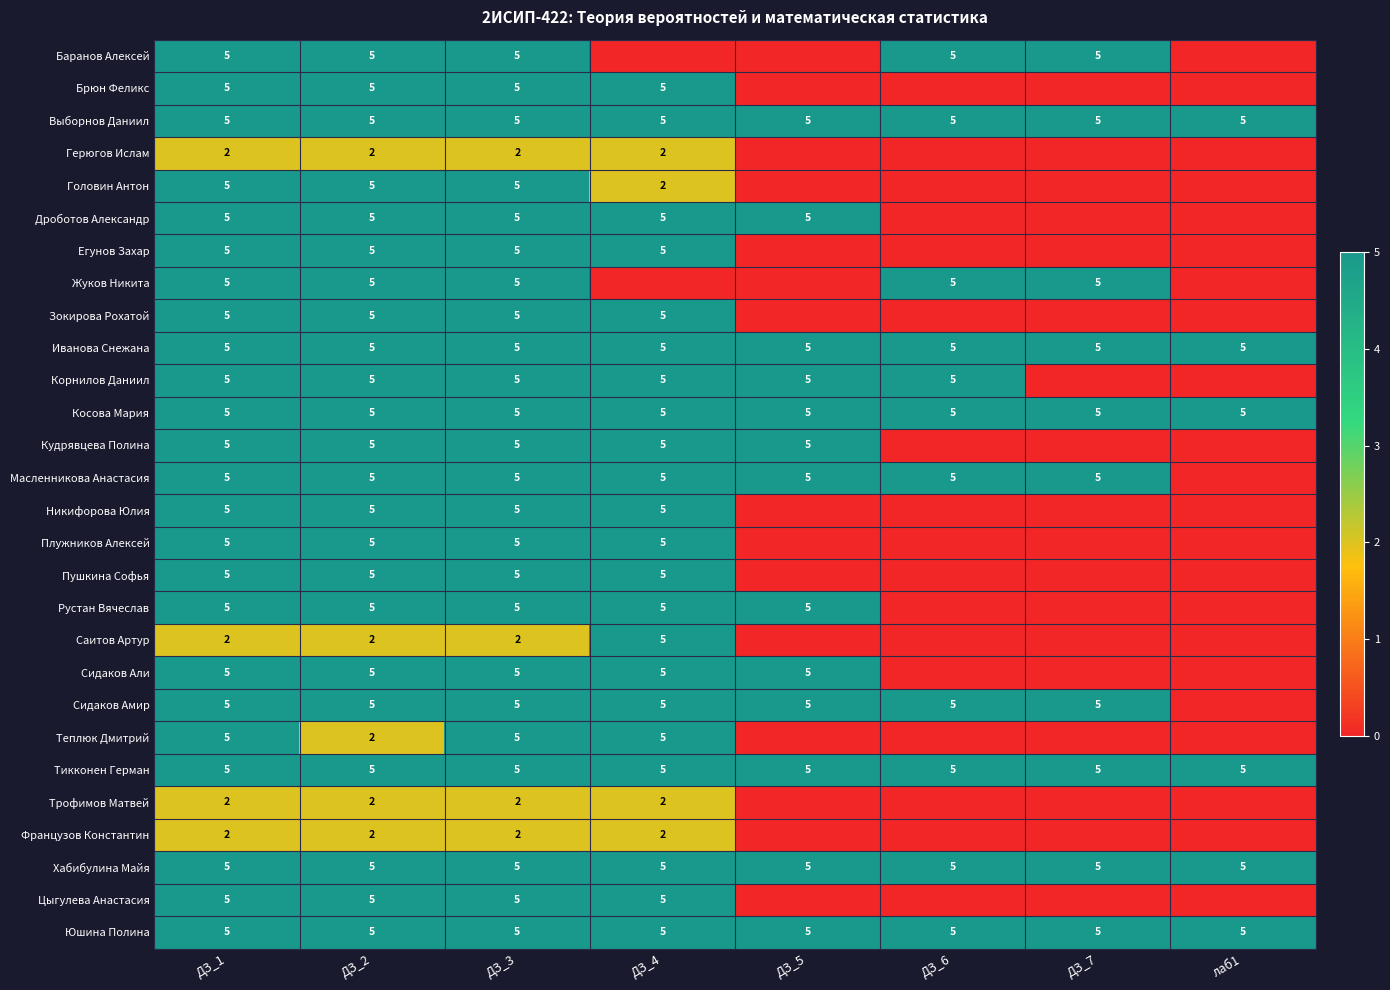

What is the sum of the Выборнов Даниил values at ДЗ_3 and ДЗ_1?

10